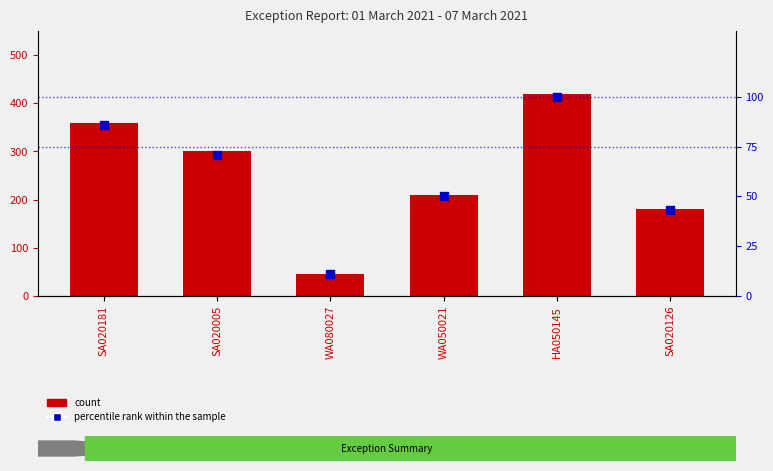

At which category is the sum across all series the highest?

HA050145